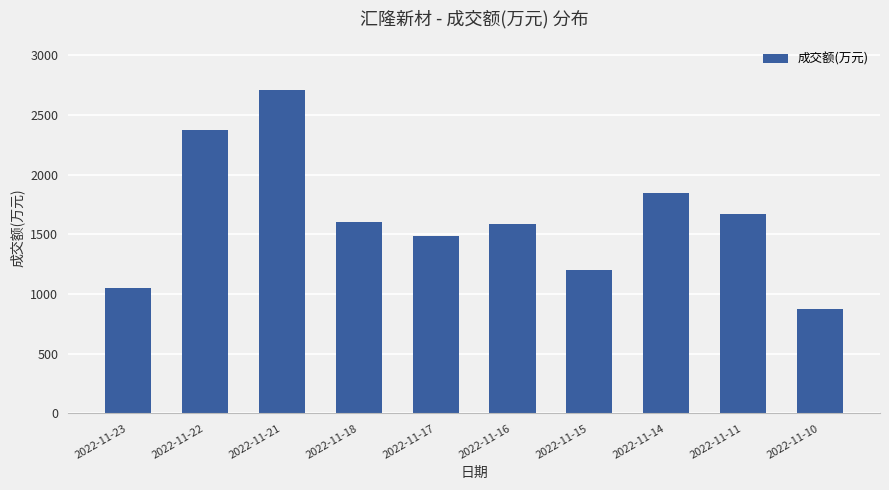

What is the value of the 4th bar from the left?

1600